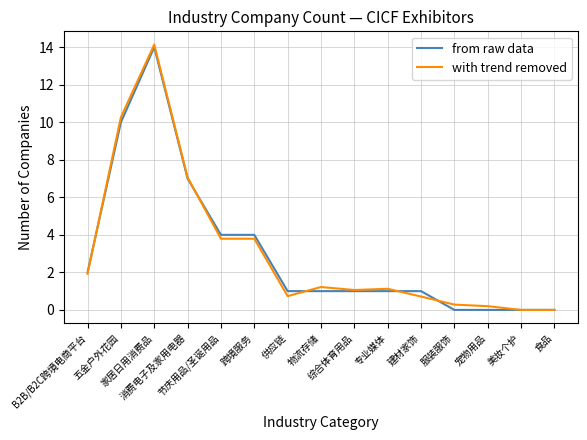

The value of from raw data at 物流存储 is 1.0. True or false?

True